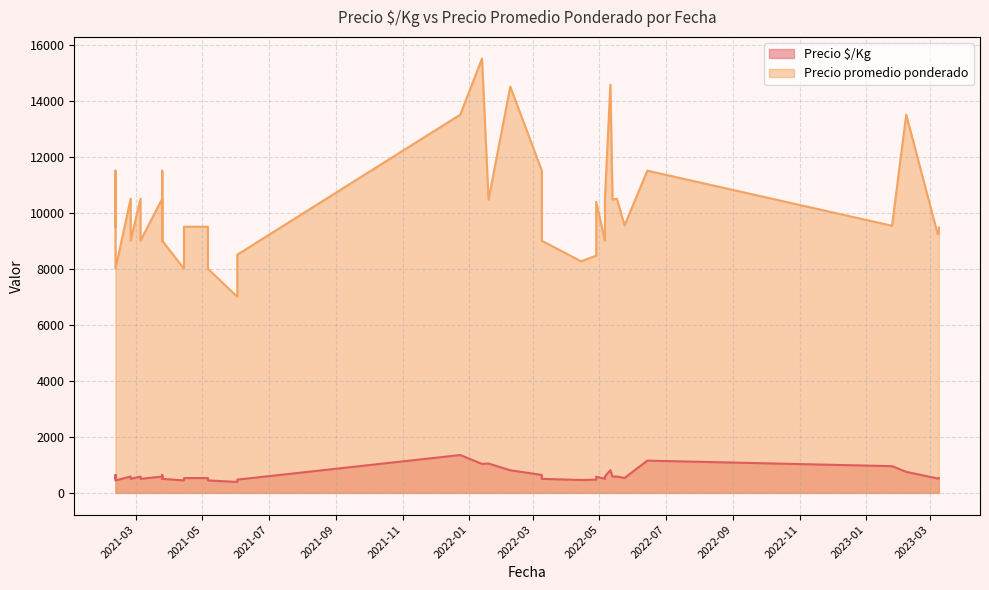

How many series are shown in this chart?

2